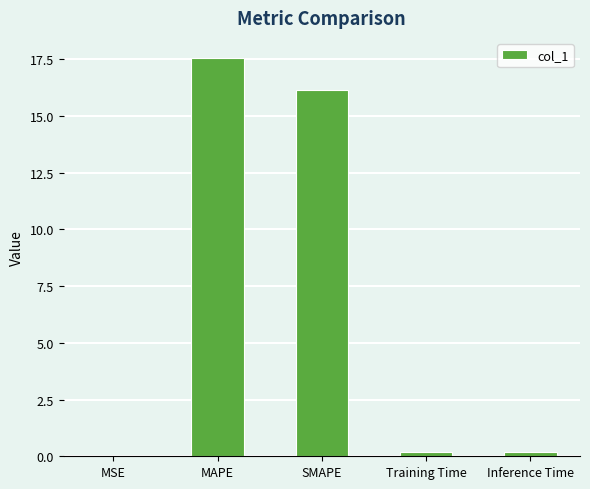

The chart shows a value of 0.0 at MSE. True or false?

True